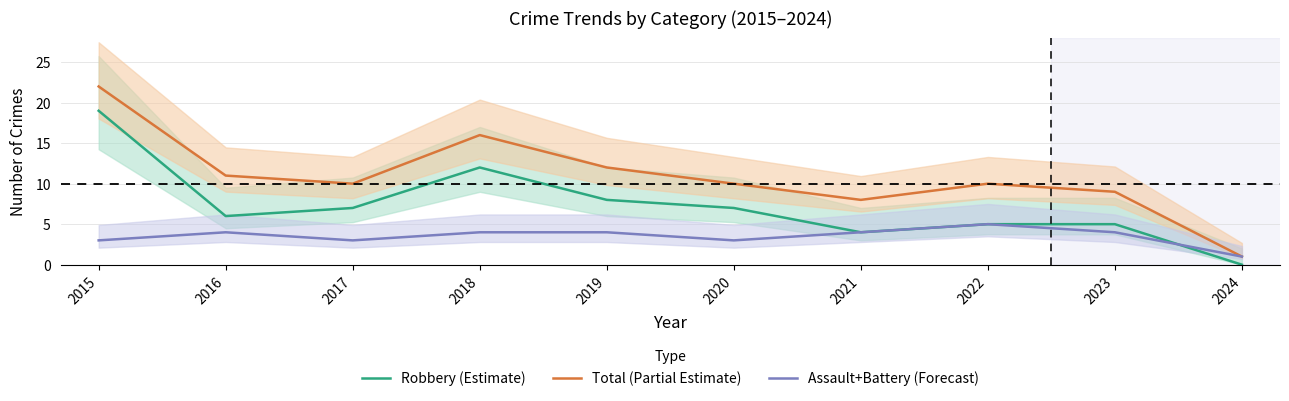

At which label does Total (Partial Estimate) first exceed 10?

2015